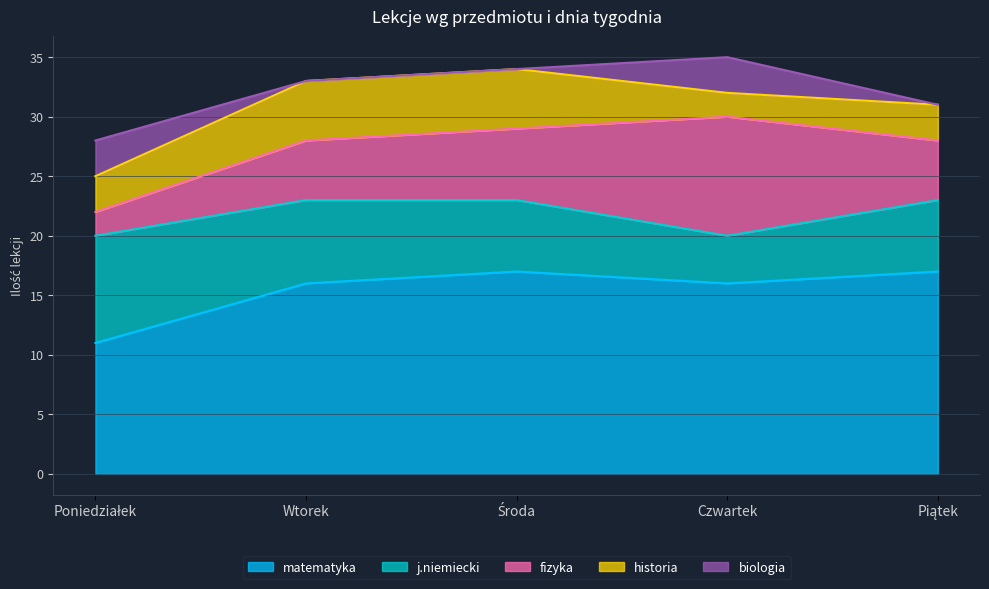

True or false: j.niemiecki and biologia intersect in this chart.

False